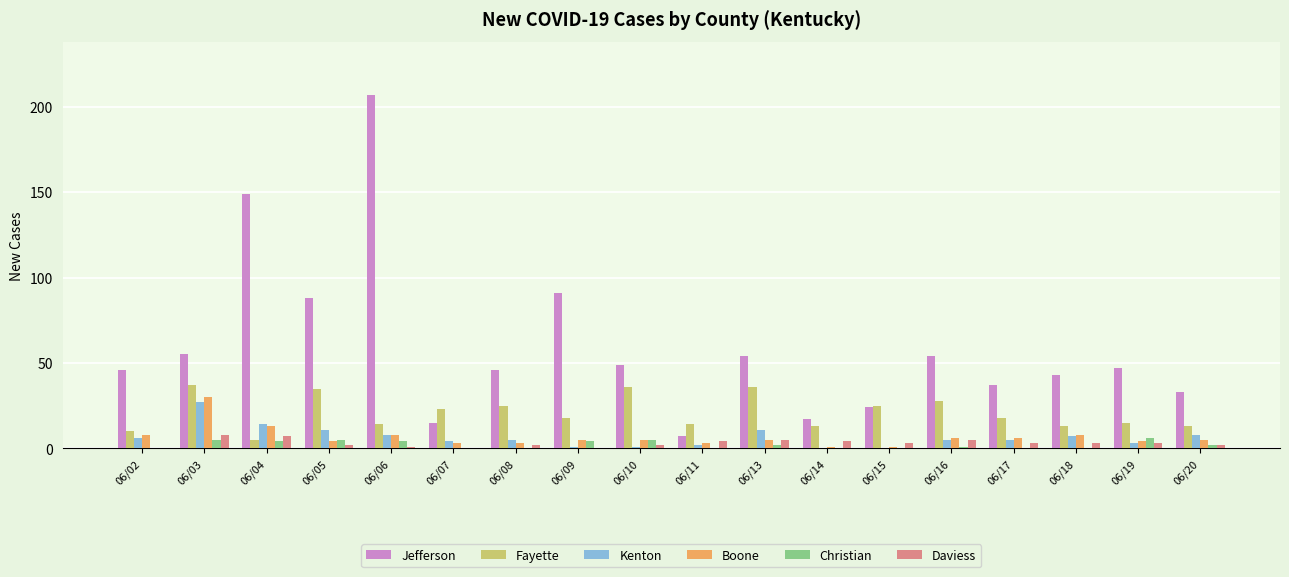

What value does the Daviess series have at 06/14?

4